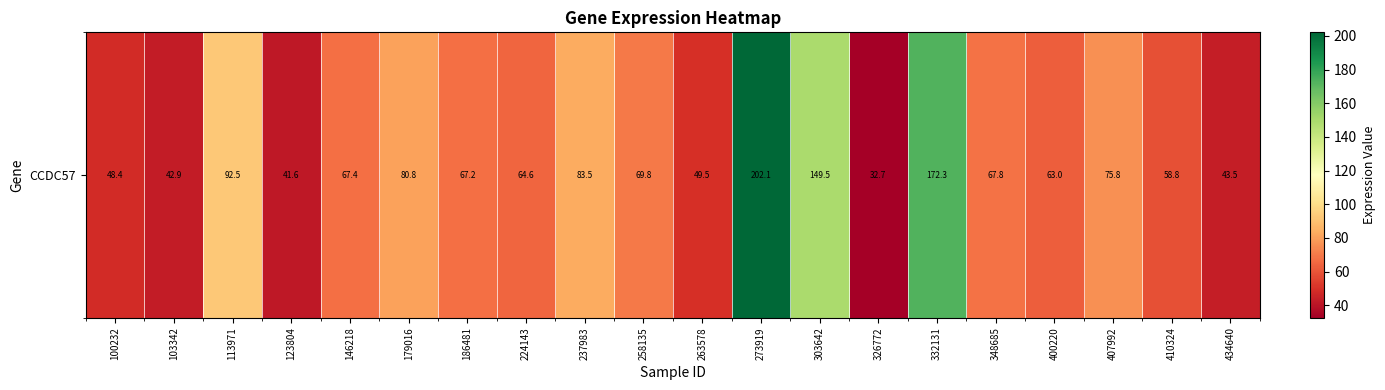

What is the change in value from 186481 to 303642?

+82.3